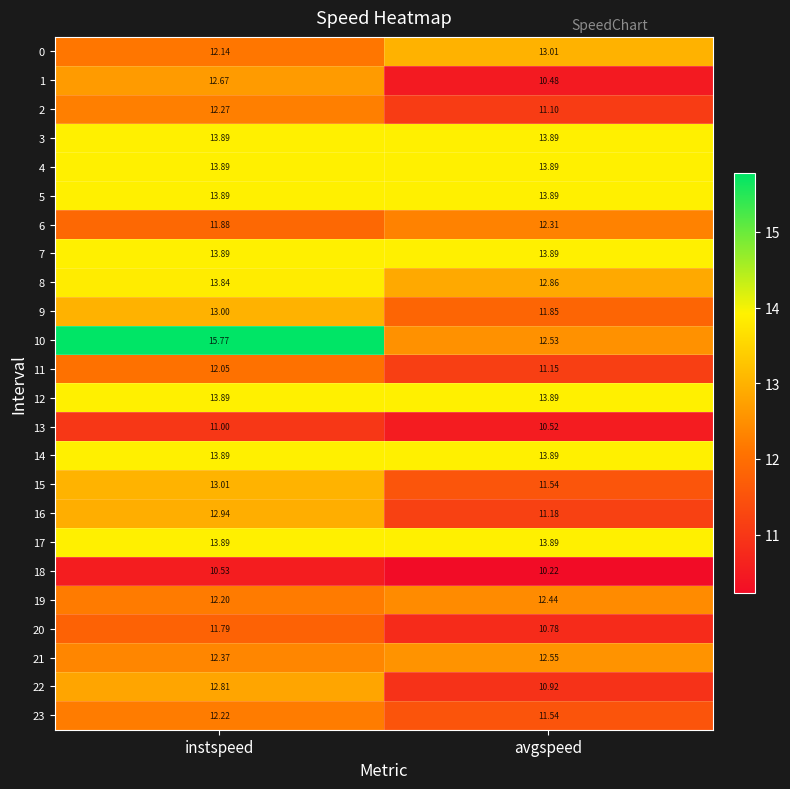

At which category does the chart reach its peak across all series?

instspeed